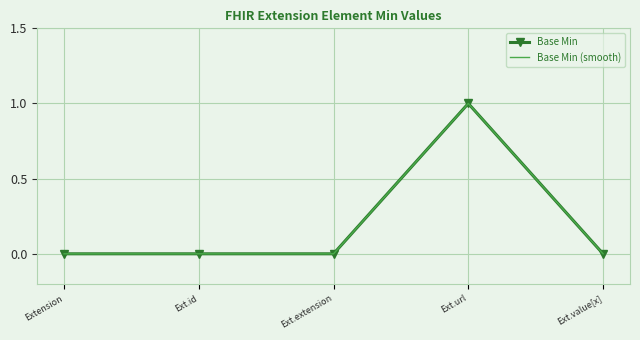

What are all the series names shown in the legend?

Base Min, Base Min (smooth)